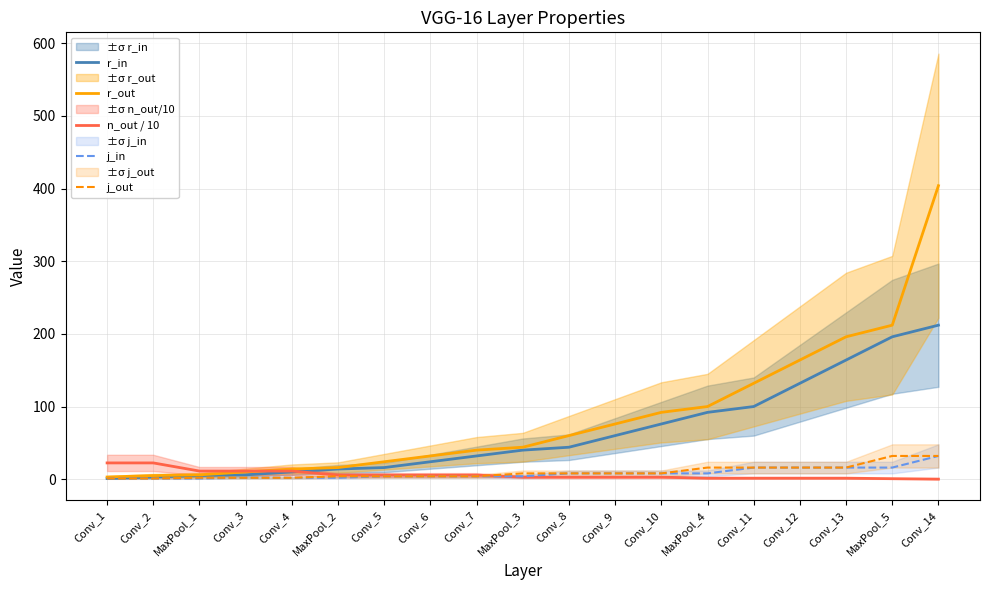

What is the highest value of the n_out / 10 series?

22.4